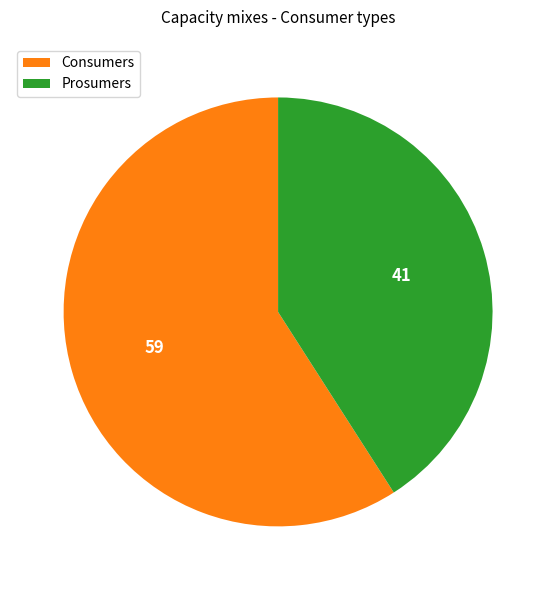

Does any single category account for the majority?

Yes